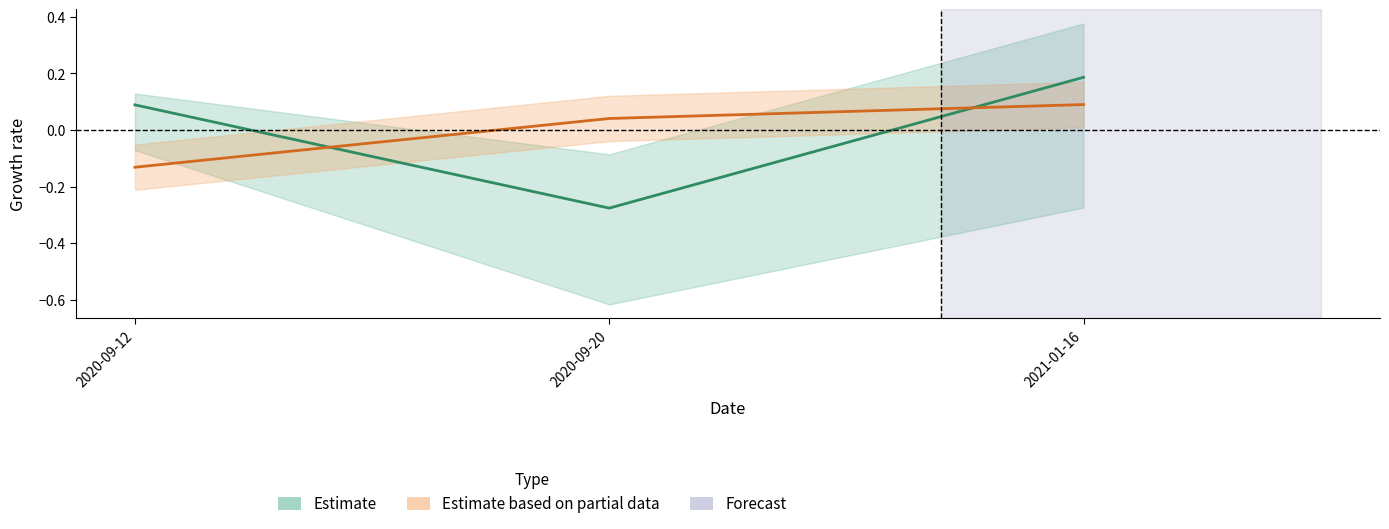

What is the label of the 1st point from the left?

2020-09-12